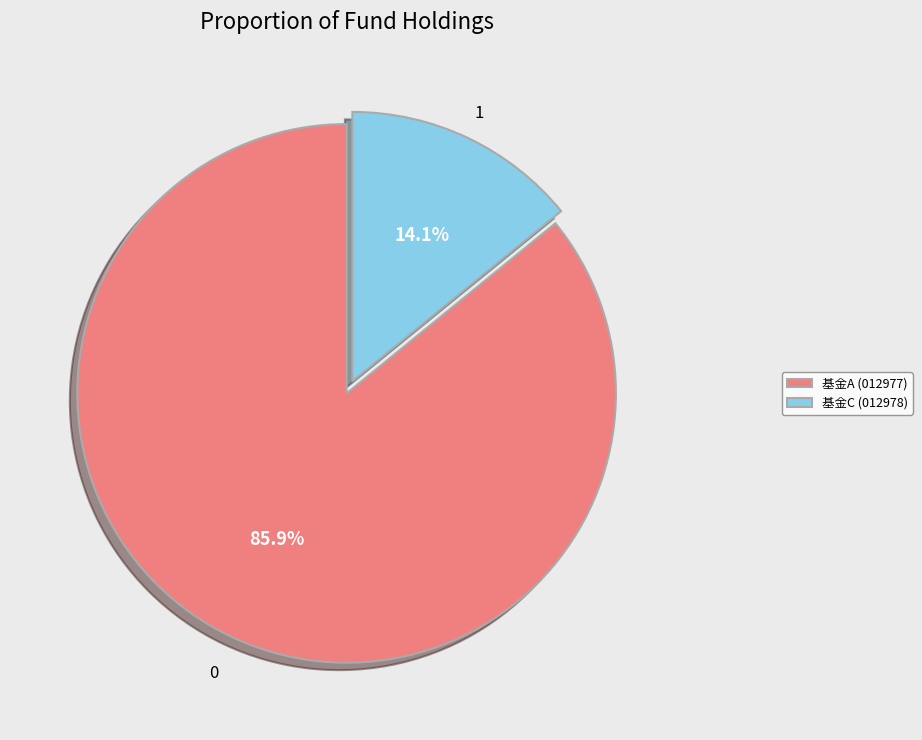

Which category has the biggest portion of the pie?

基金A (012977)